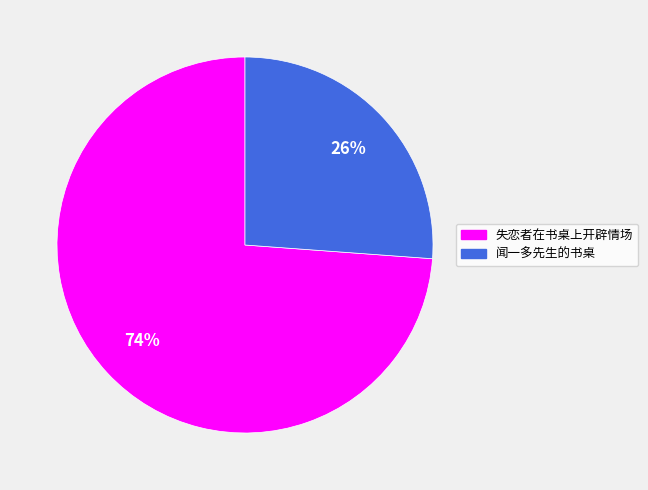

To the nearest percent, what portion does 闻一多先生的书桌 represent?

26%